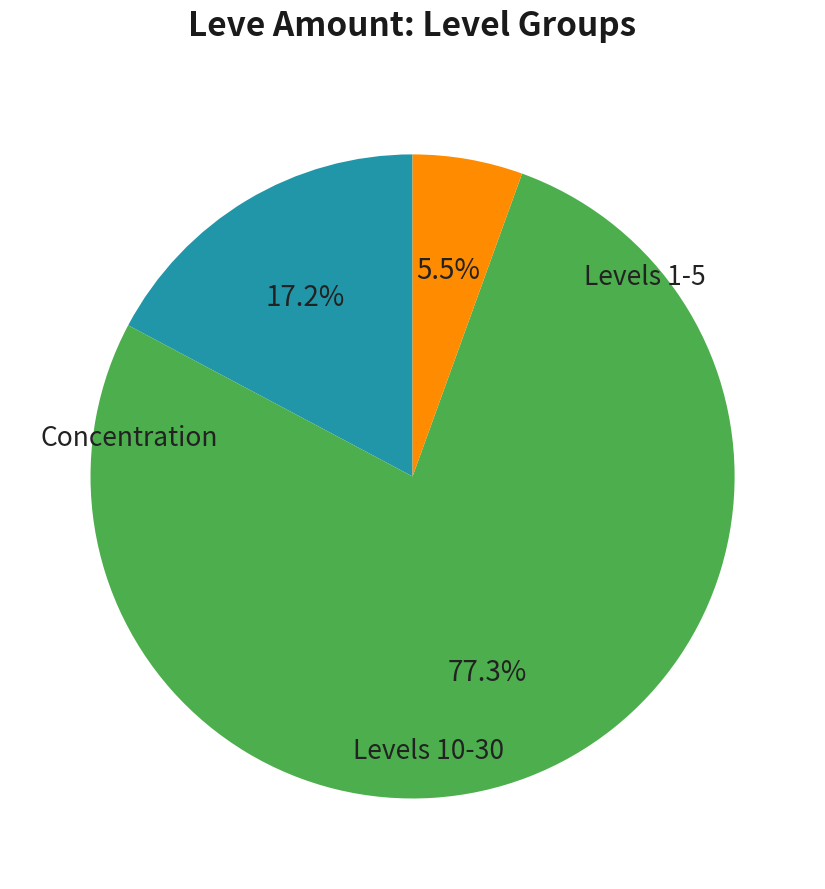

Does any single category account for the majority?

Yes